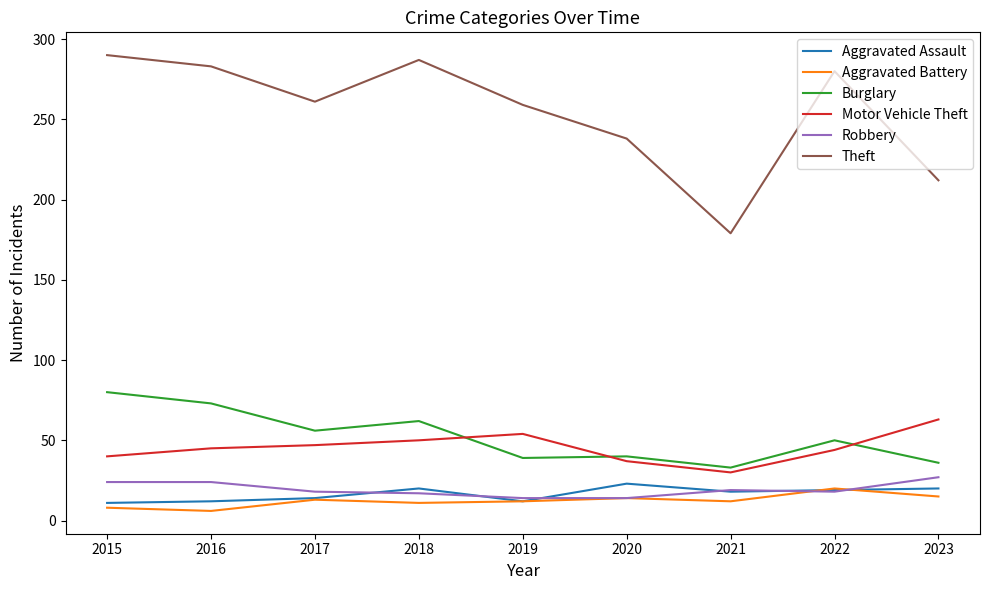

What is the difference between the Aggravated Battery values at 2018 and 2022?

9